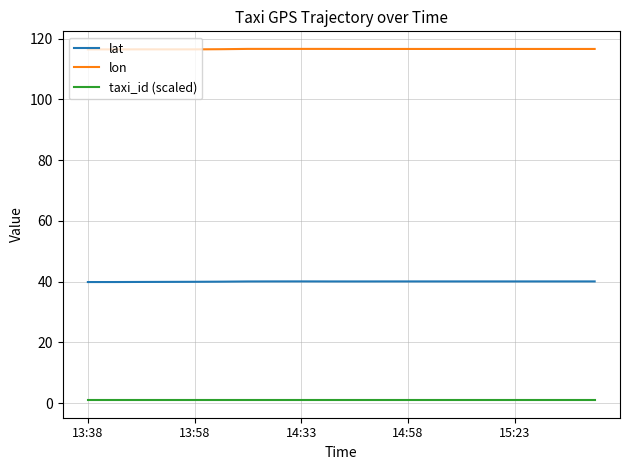

What is the maximum value shown in the chart?

116.6